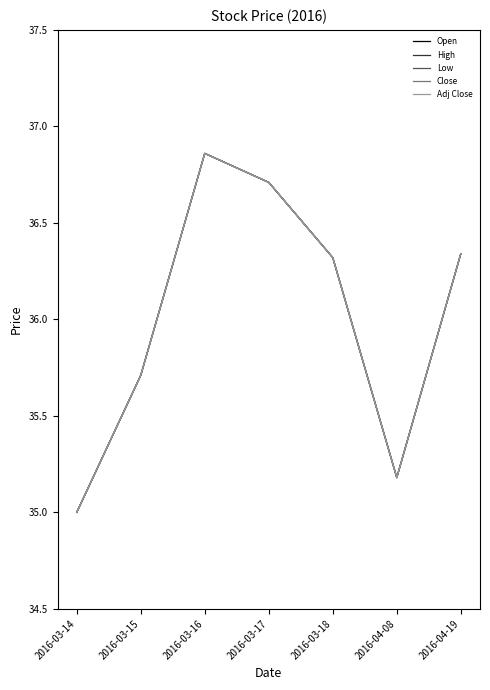

What is the difference between the maximum and minimum values in the Adj Close series?

1.9